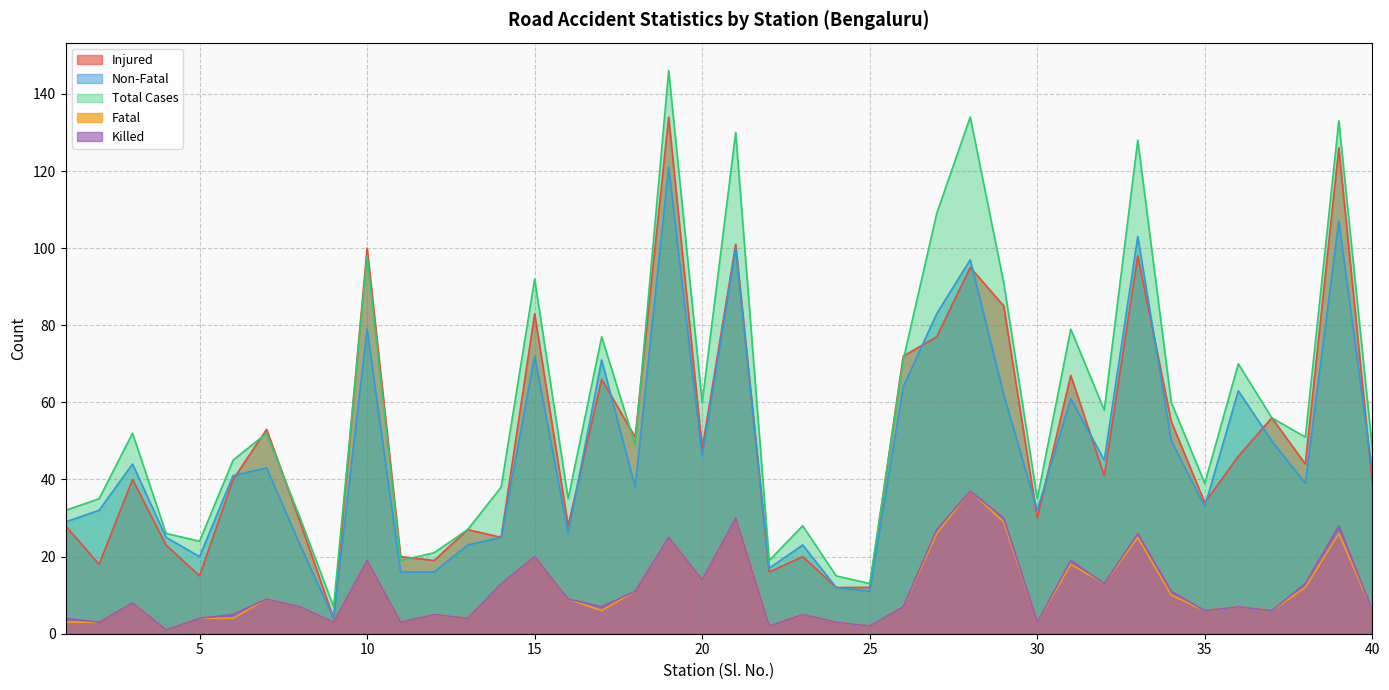

Reading right to left, what are all the values shown in this chart?

Injured: 40=39	39=126	38=44	37=56	36=46	35=34	34=55	33=98	32=41	31=67	30=30	29=85	28=95	27=77	26=72	25=12	24=12	23=20	22=16	21=101	20=48	19=134	18=51	17=66	16=28	15=83	14=25	13=27	12=19	11=20	10=100	9=4	8=29	7=53	6=40	5=15	4=23	3=40	2=18	1=28
Non-Fatal: 40=42	39=107	38=39	37=50	36=63	35=33	34=50	33=103	32=45	31=61	30=32	29=62	28=97	27=83	26=64	25=11	24=12	23=23	22=17	21=100	20=46	19=121	18=38	17=71	16=26	15=72	14=25	13=23	12=16	11=16	10=79	9=4	8=23	7=43	6=41	5=20	4=25	3=44	2=32	1=29
Total Cases: 40=48	39=133	38=51	37=56	36=70	35=39	34=60	33=128	32=58	31=79	30=35	29=91	28=134	27=109	26=71	25=13	24=15	23=28	22=19	21=130	20=60	19=146	18=49	17=77	16=35	15=92	14=38	13=27	12=21	11=19	10=98	9=7	8=30	7=52	6=45	5=24	4=26	3=52	2=35	1=32
Fatal: 40=6	39=26	38=12	37=6	36=7	35=6	34=10	33=25	32=13	31=18	30=3	29=29	28=37	27=26	26=7	25=2	24=3	23=5	22=2	21=30	20=14	19=25	18=11	17=6	16=9	15=20	14=13	13=4	12=5	11=3	10=19	9=3	8=7	7=9	6=4	5=4	4=1	3=8	2=3	1=3
Killed: 40=6	39=28	38=13	37=6	36=7	35=6	34=11	33=26	32=13	31=19	30=3	29=30	28=37	27=27	26=7	25=2	24=3	23=5	22=2	21=30	20=14	19=25	18=11	17=7	16=9	15=20	14=13	13=4	12=5	11=3	10=19	9=3	8=7	7=9	6=5	5=4	4=1	3=8	2=3	1=4